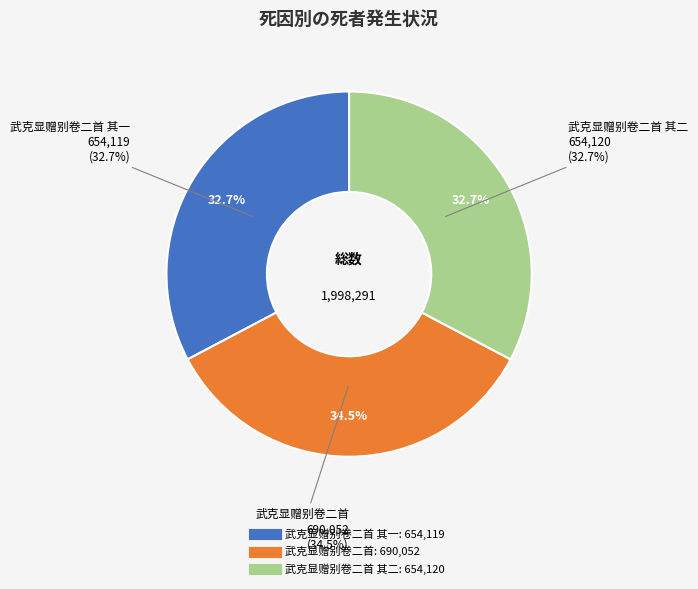

What is the change in value from 武克显赠别卷二首 其一 to 武克显赠别卷二首?

+35933